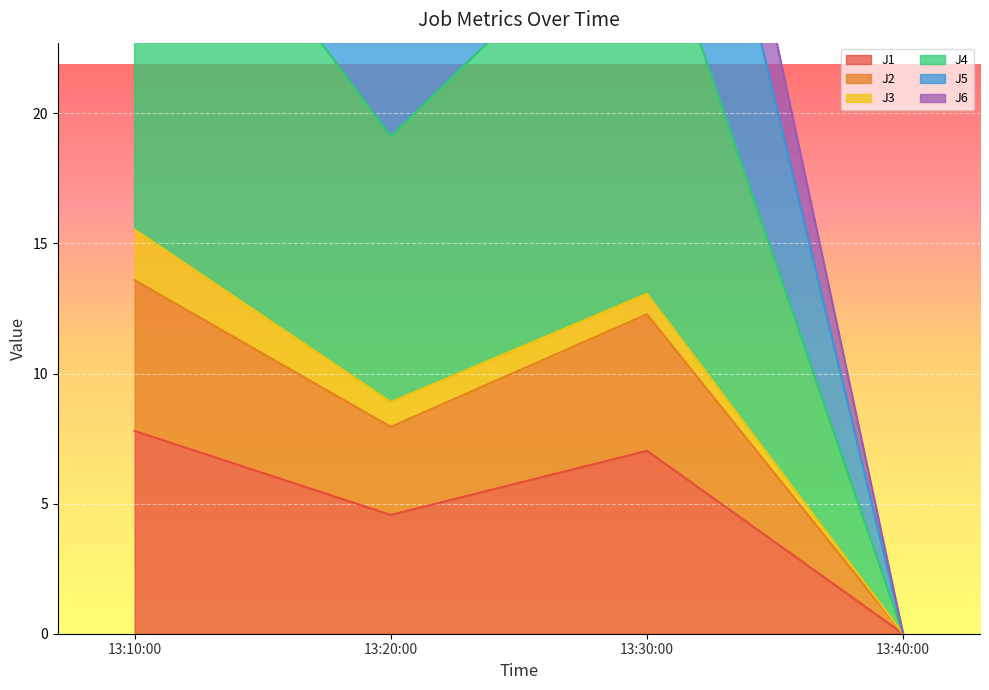

True or false: J2 and J6 intersect in this chart.

False